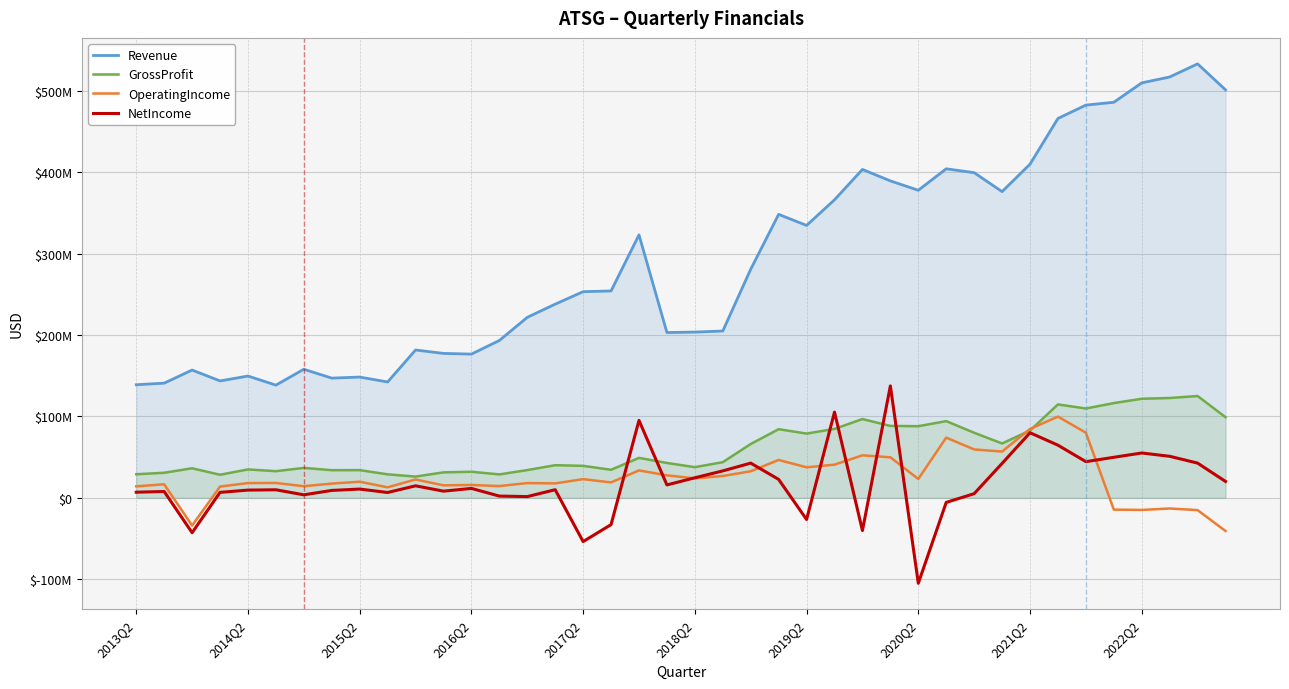

What is the difference between the second highest and minimum values in the Revenue series?

378473000